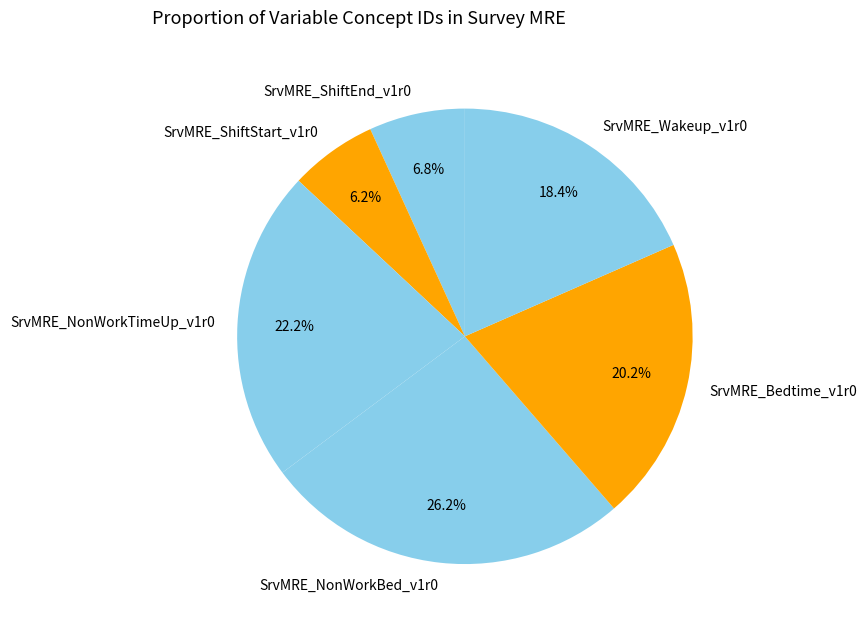

To the nearest percent, what percentage of the pie is SrvMRE_ShiftStart_v1r0?

6%